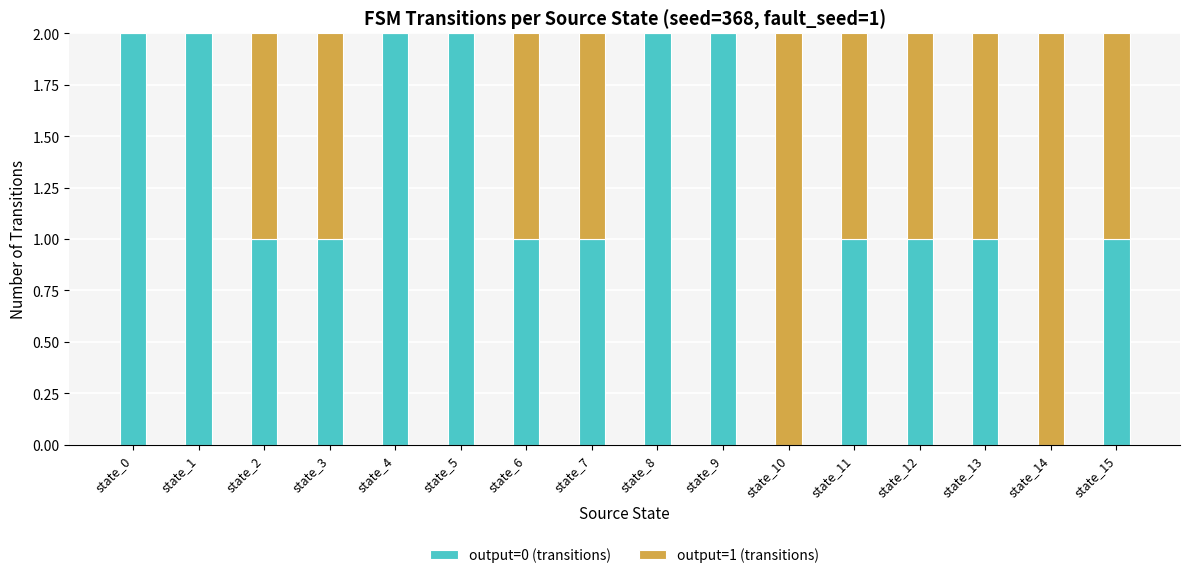

Is it true that output=0 (transitions) equals 0 at state_6?

False